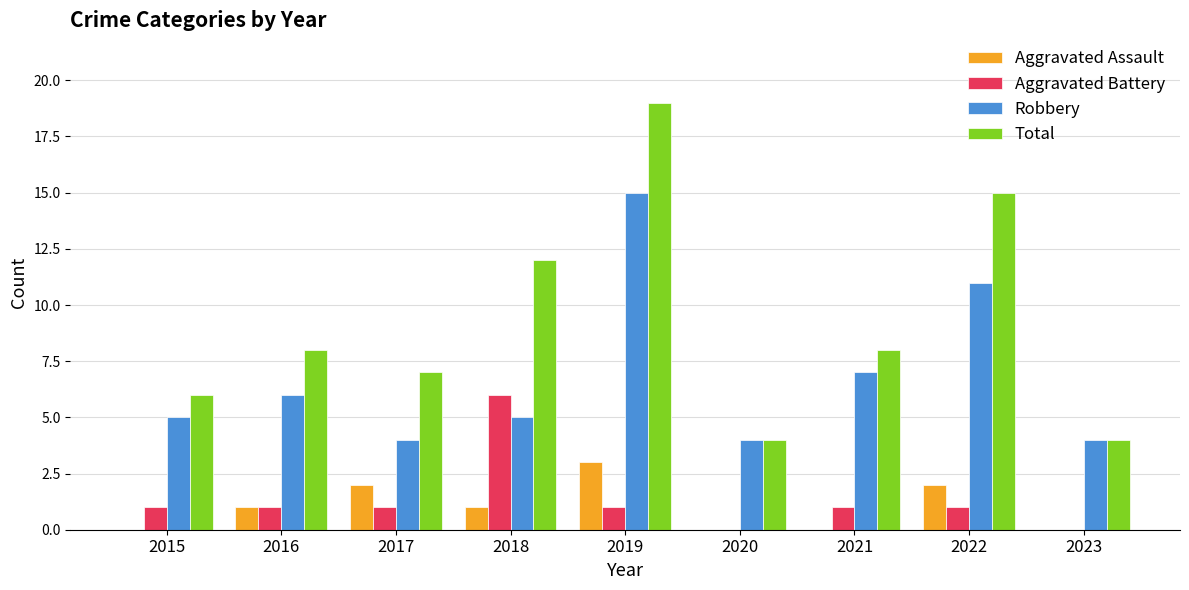

At which category is the sum across all series the highest?

2019